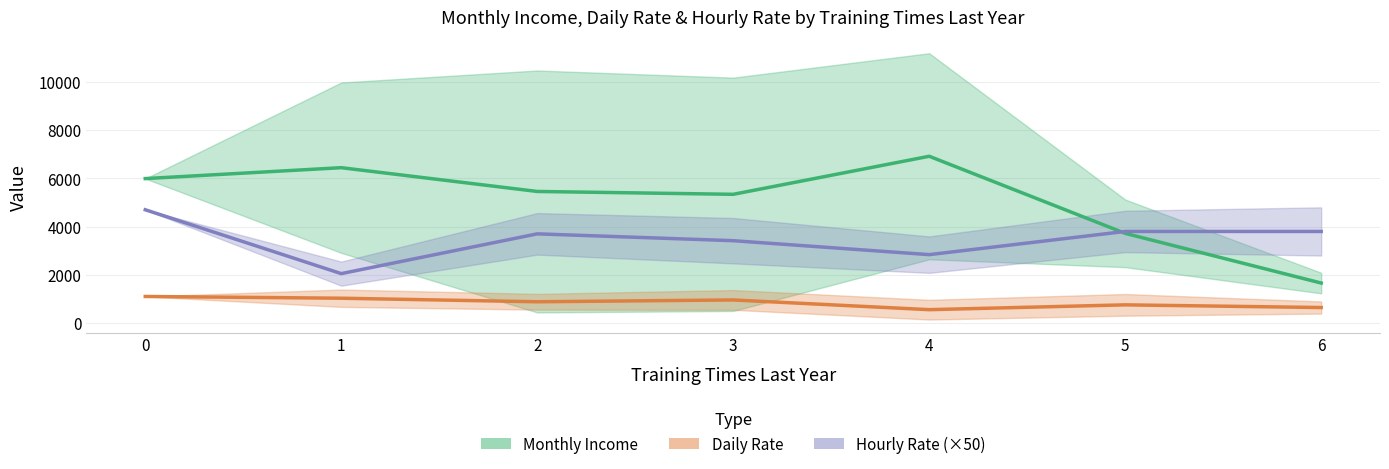

The value of Daily Rate at 3 is 957.5. True or false?

True